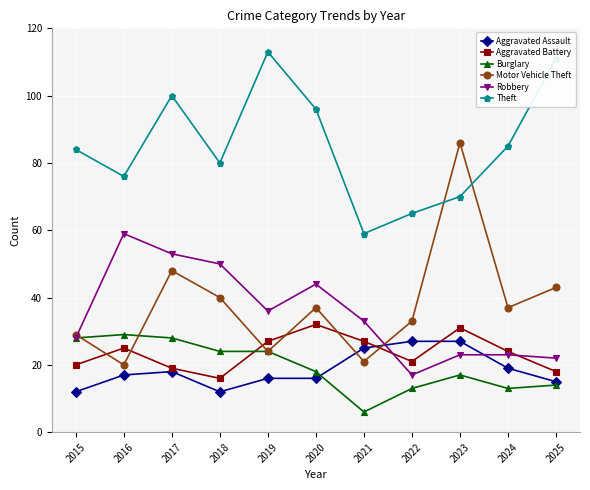

Is this an area chart (filled region under the line)?

No